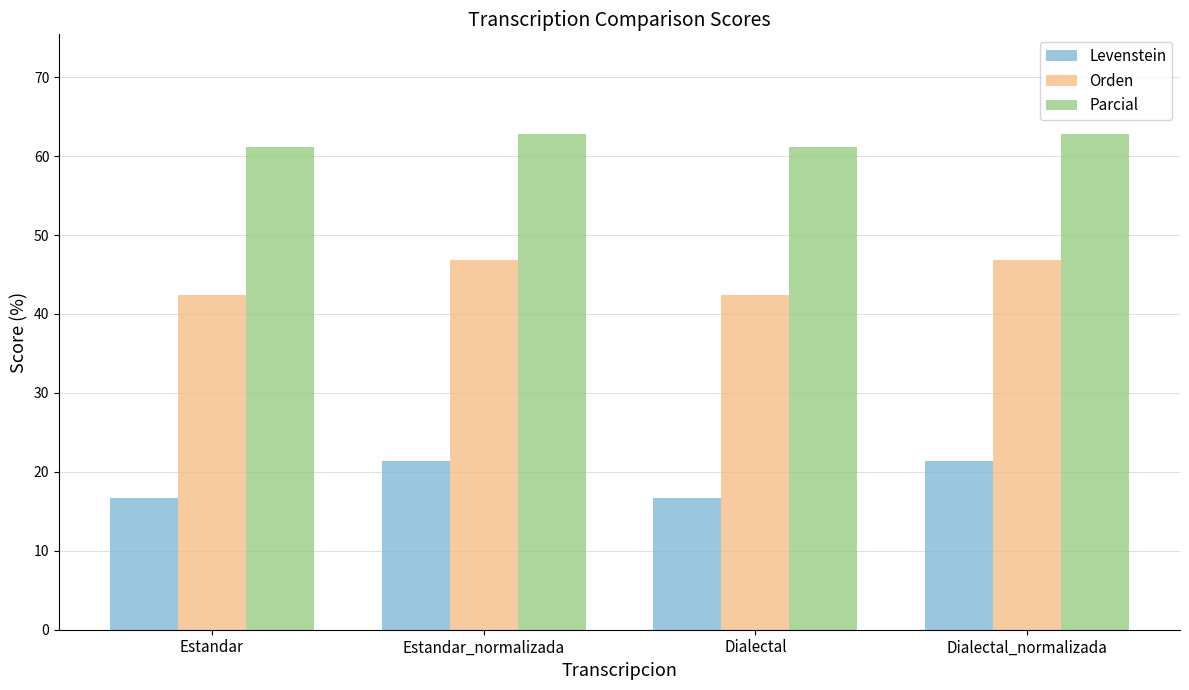

What is the total value across all series at Dialectal?

120.2